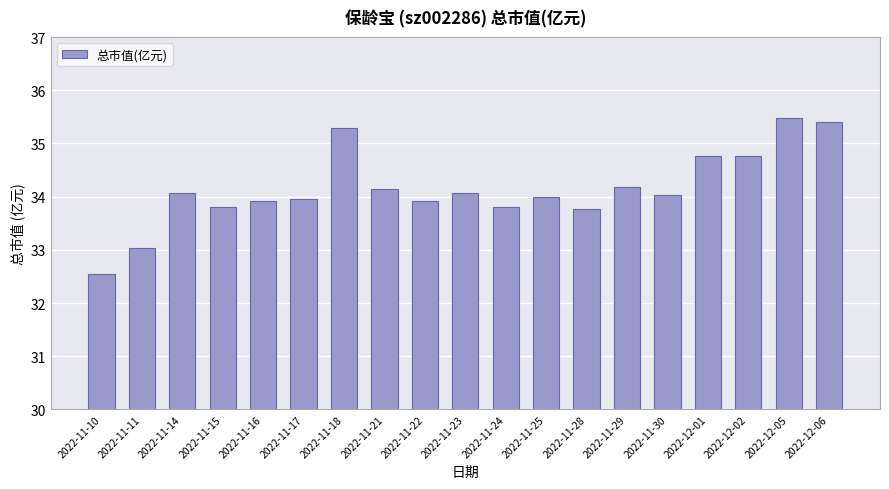

What is the sum of the values at 2022-11-10 and 2022-11-21?

66.7